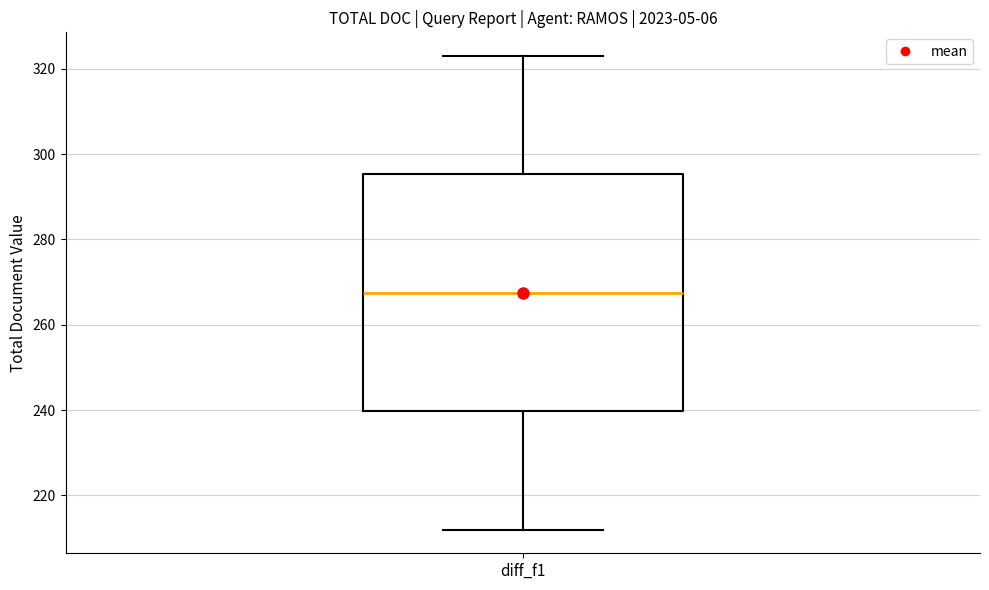

Read this box plot against the y-axis: the position of the median line, the range covered by the box, and the ends of both whiskers. The values are not printed on the chart, so give them approximately, as read against the axis.

median 268, box 240 to 296, whiskers 212 to 324